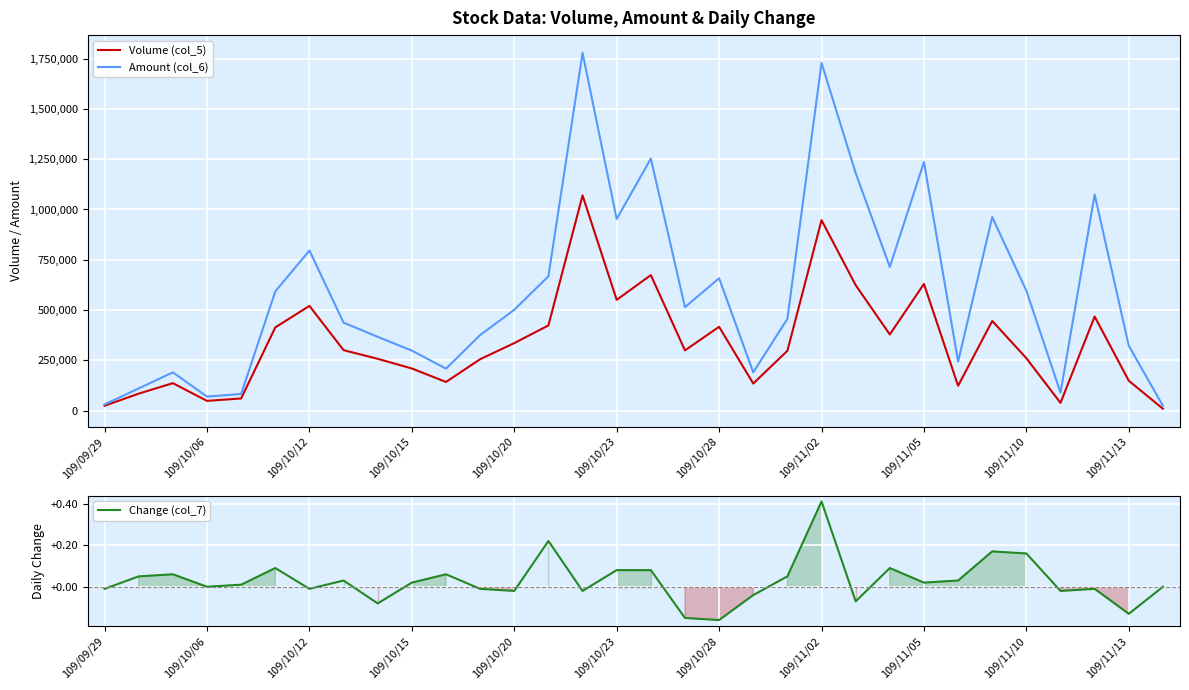

What are all the series names shown in the legend?

Volume (col_5), Amount (col_6), Change (col_7)